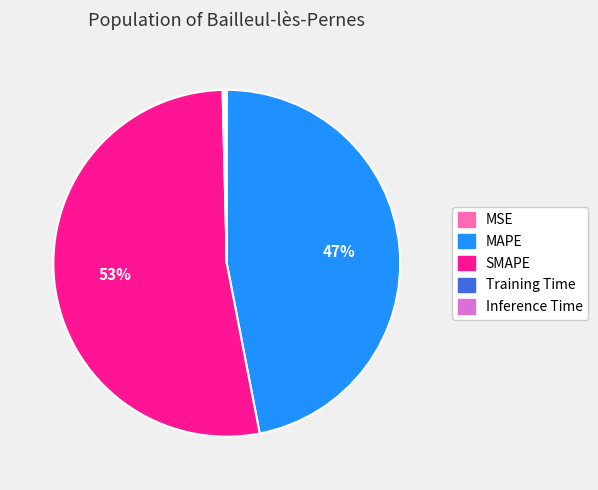

To the nearest percent, what is the difference between the largest and smallest slice percentages?

53%